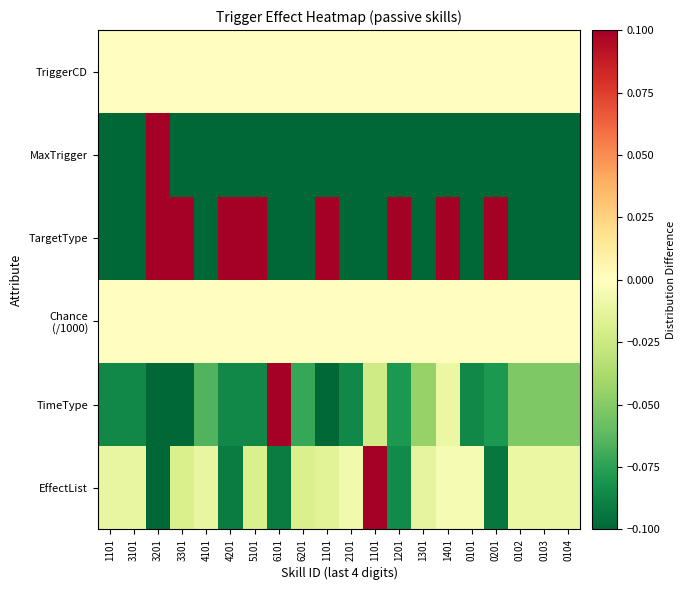

Which category has the lowest value across all series?

3201